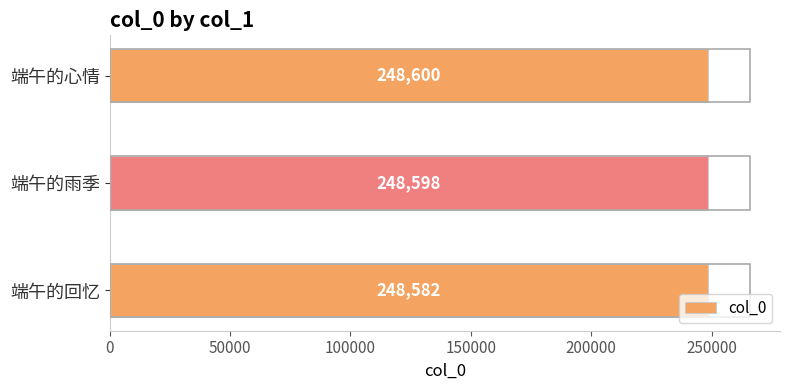

Does the chart contain any negative values?

No